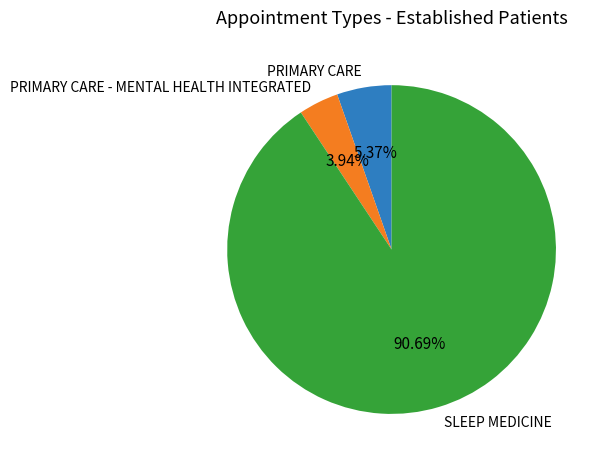

Is there a majority slice in this chart?

Yes